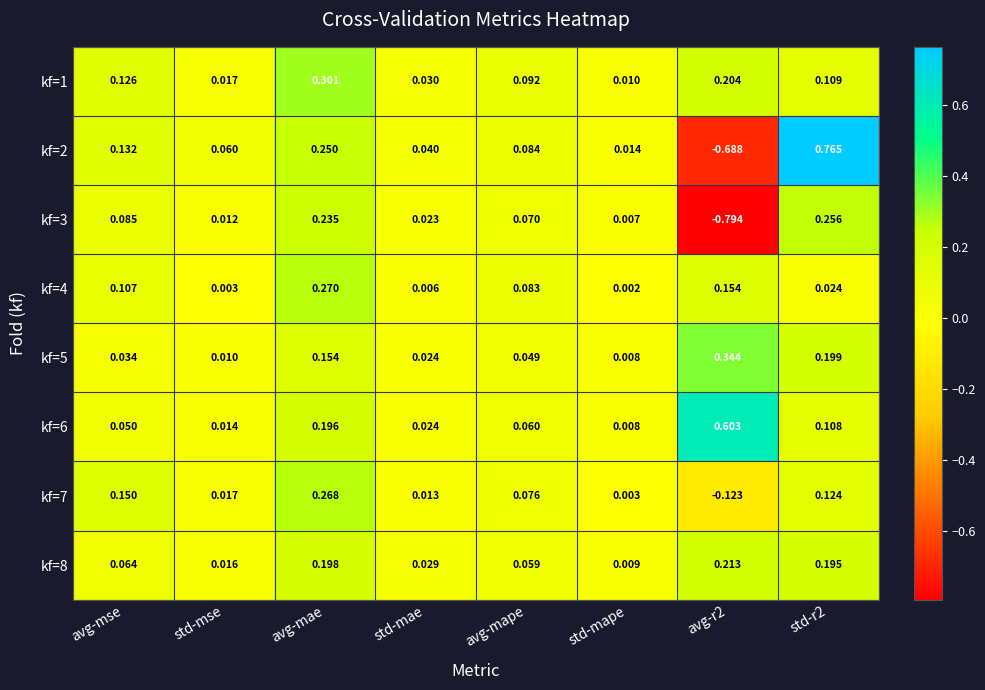

Is the value of kf=3 at std-mape greater than the value of kf=4 at std-mse?

Yes